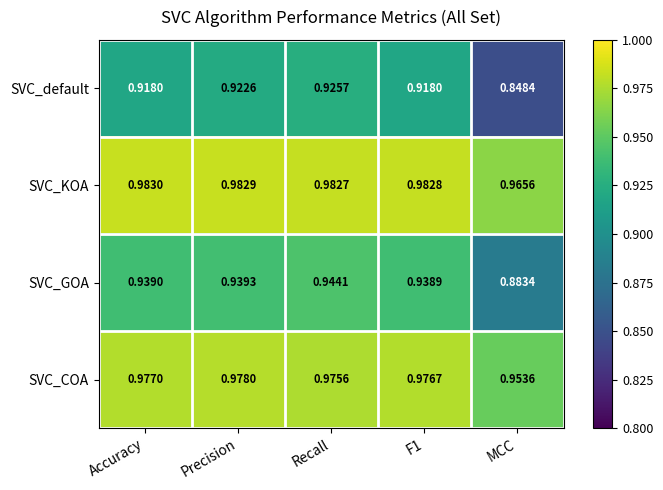

Which series has the widest spread of values?

SVC_default